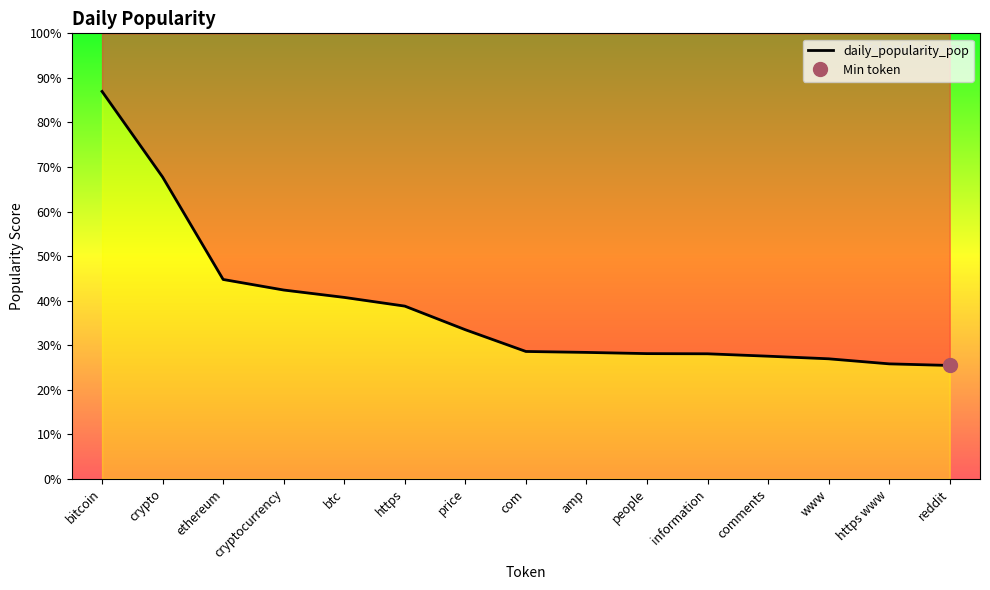

What is the average value?

385.4